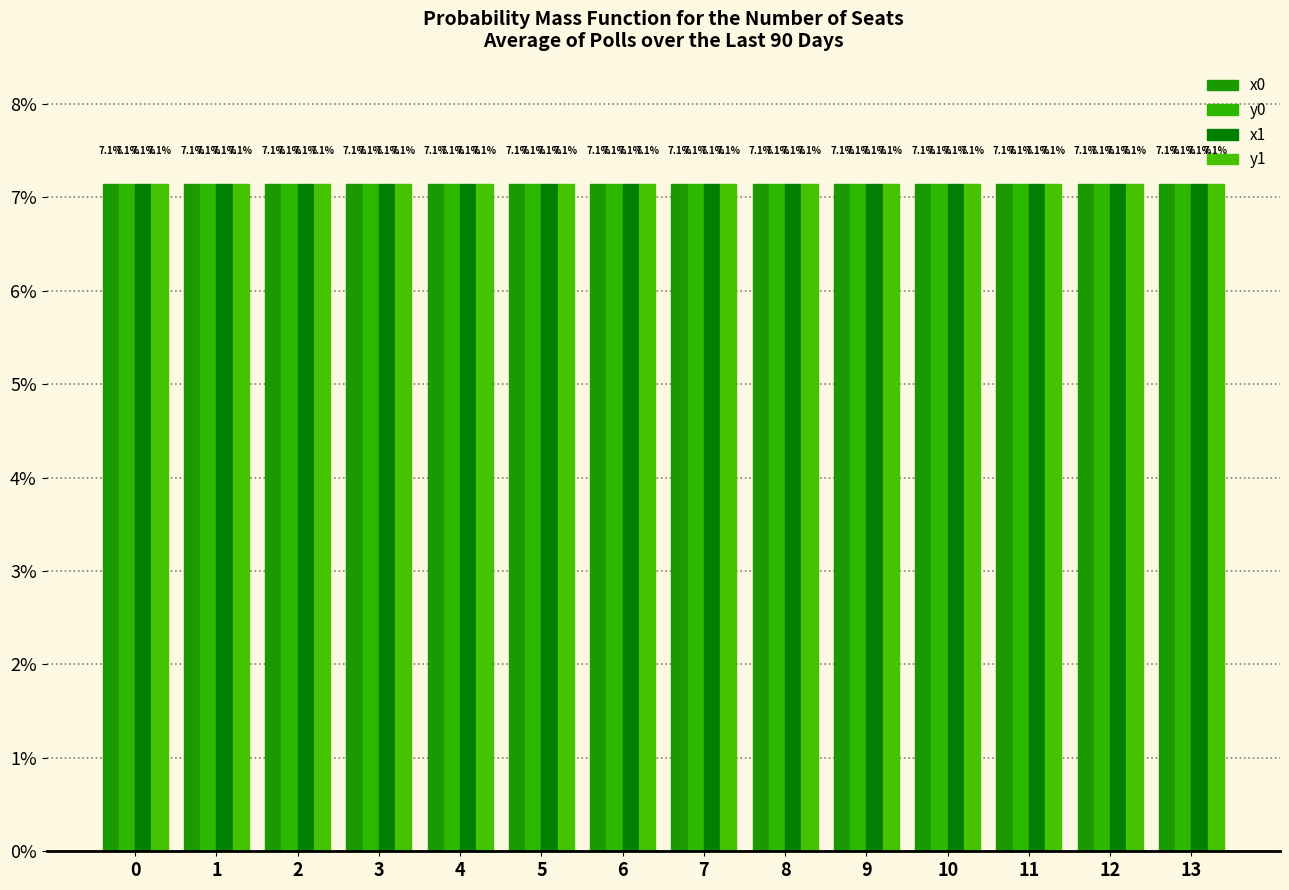

What is the maximum value shown in the chart?

7.1